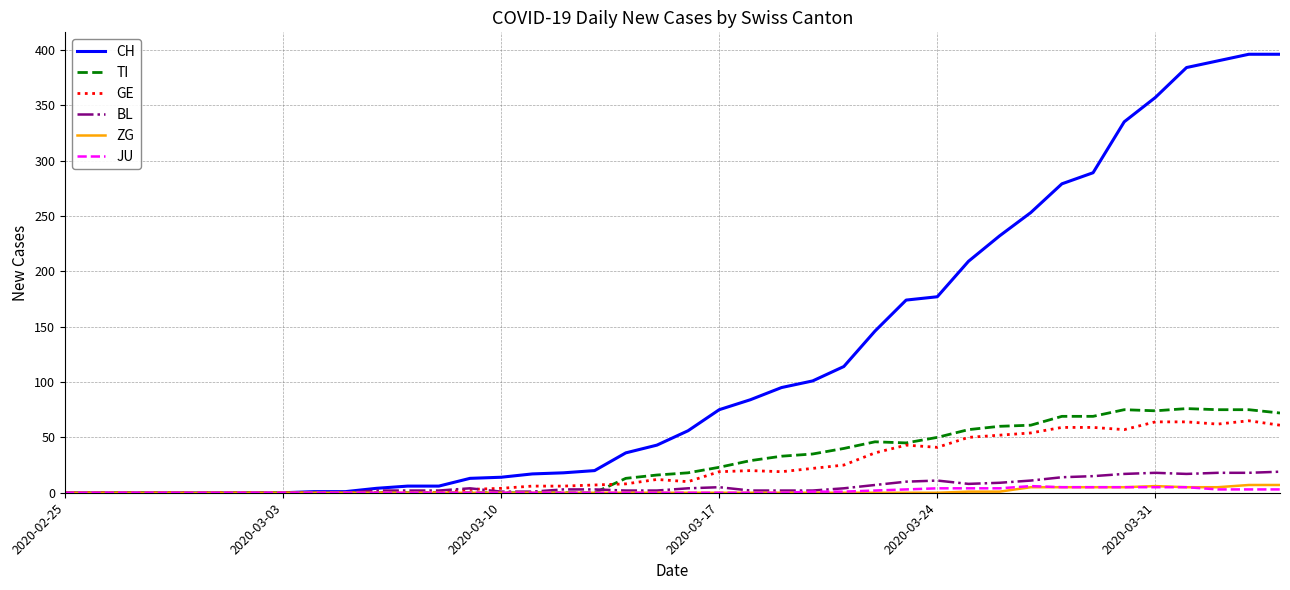

Does the chart display data point markers on the line(s)?

No